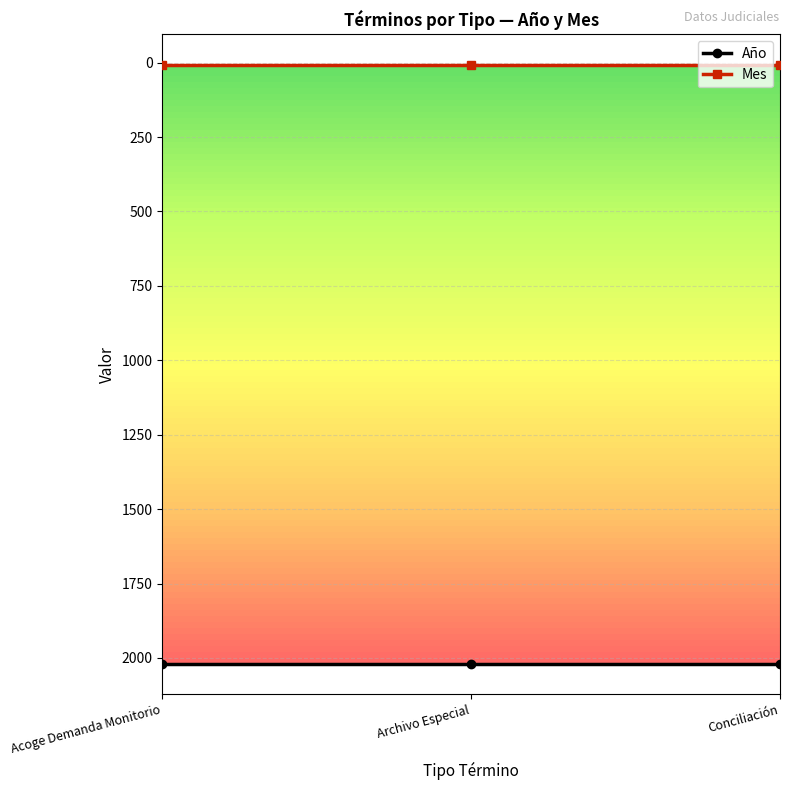

Is it true that Mes equals 7 at Acoge Demanda Monitorio?

True